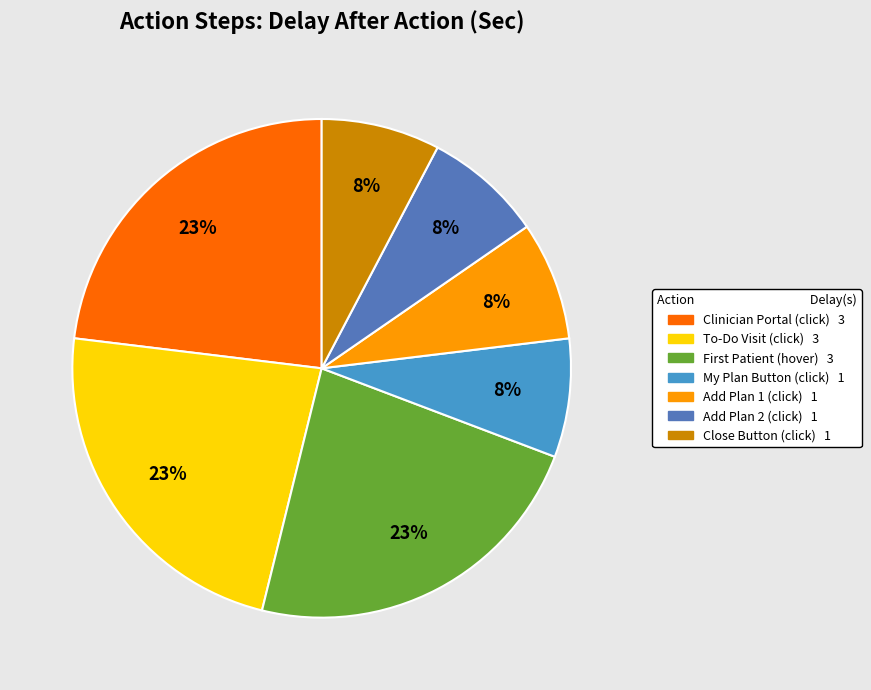

Is there a majority slice in this chart?

No